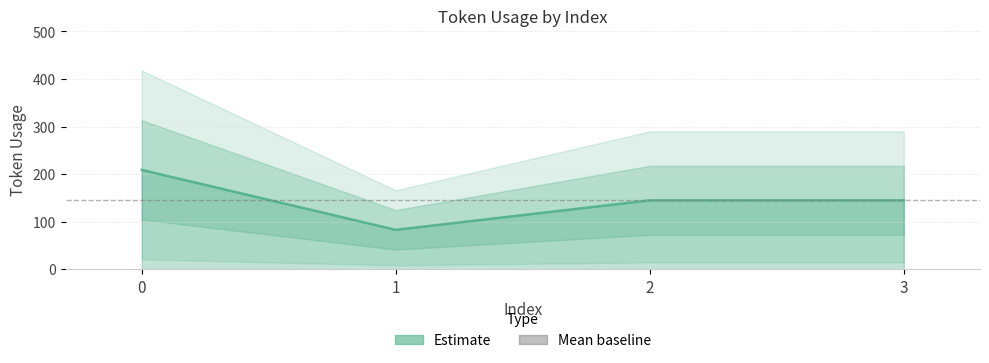

What is the change in value from 0 to 2?

-64